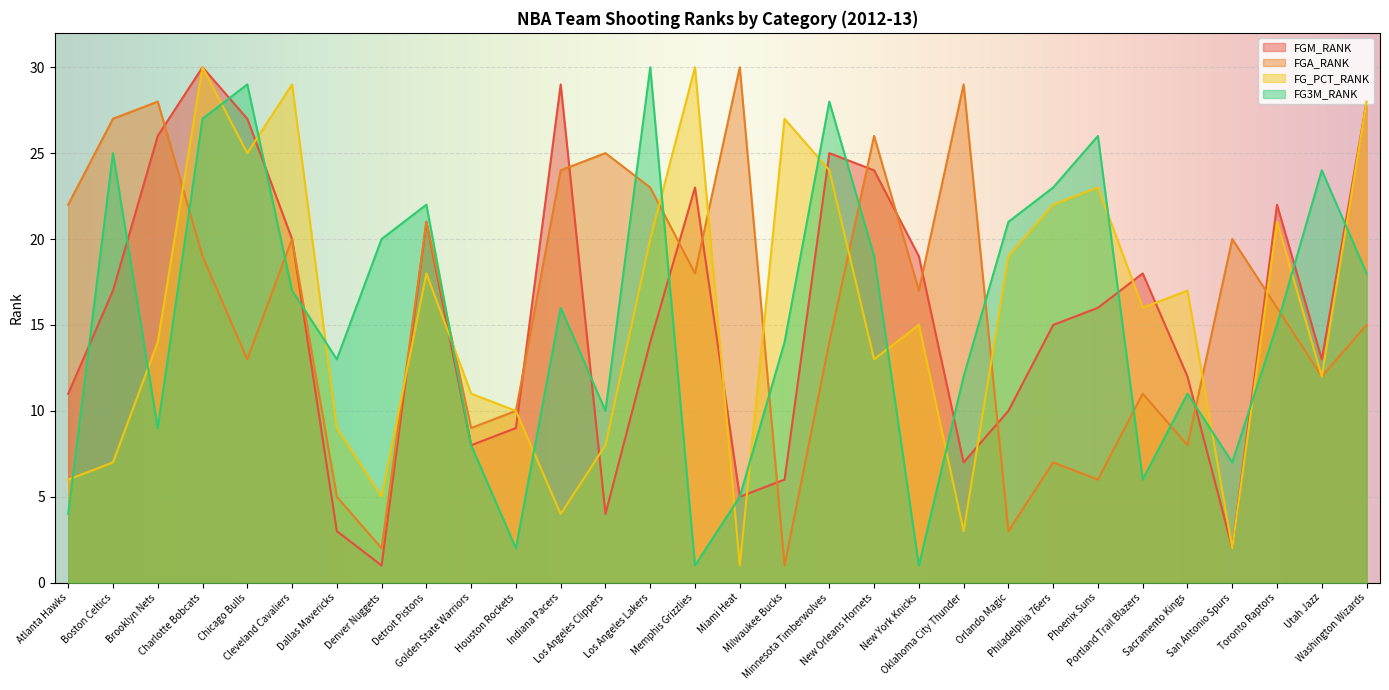

What is the total value across all series at Sacramento Kings?

48